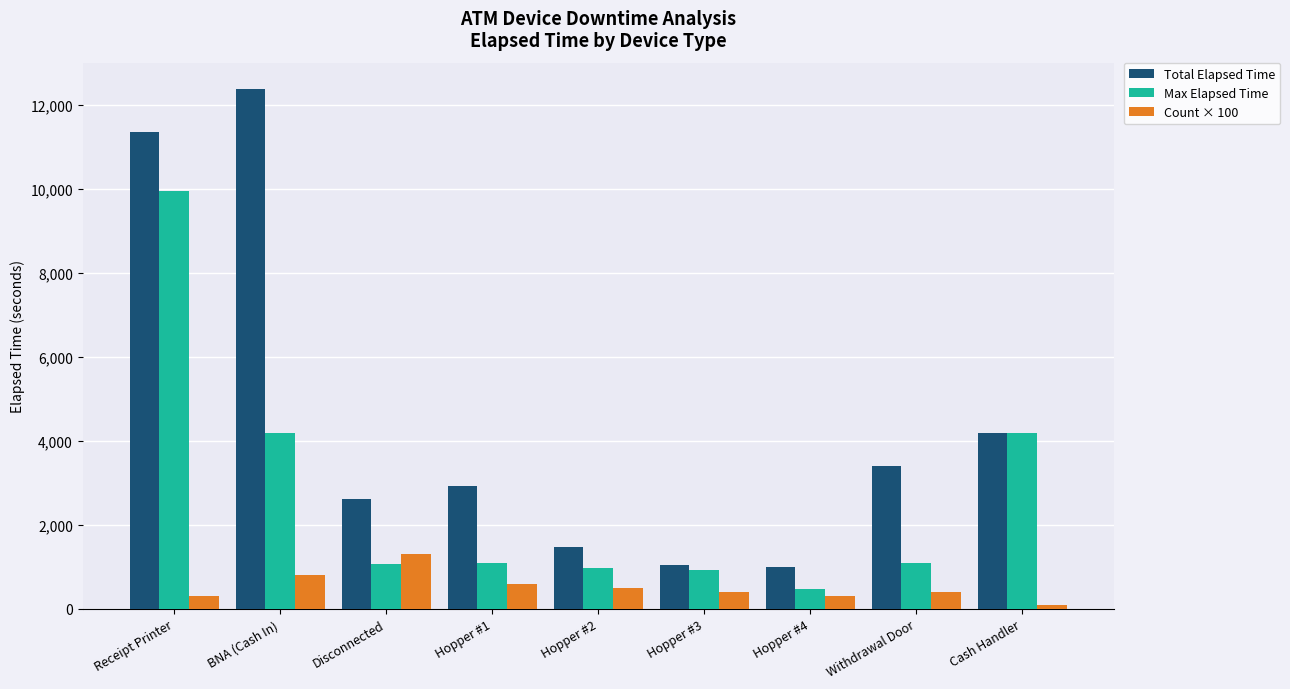

What is the average value of the Max Elapsed Time series?

2667